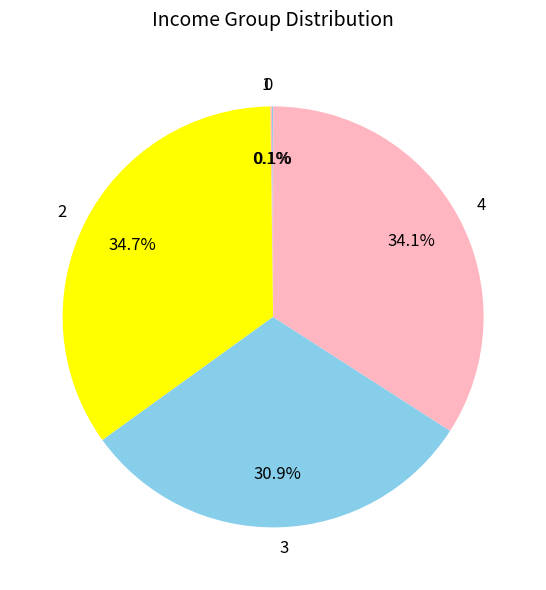

Is there a majority slice in this chart?

No